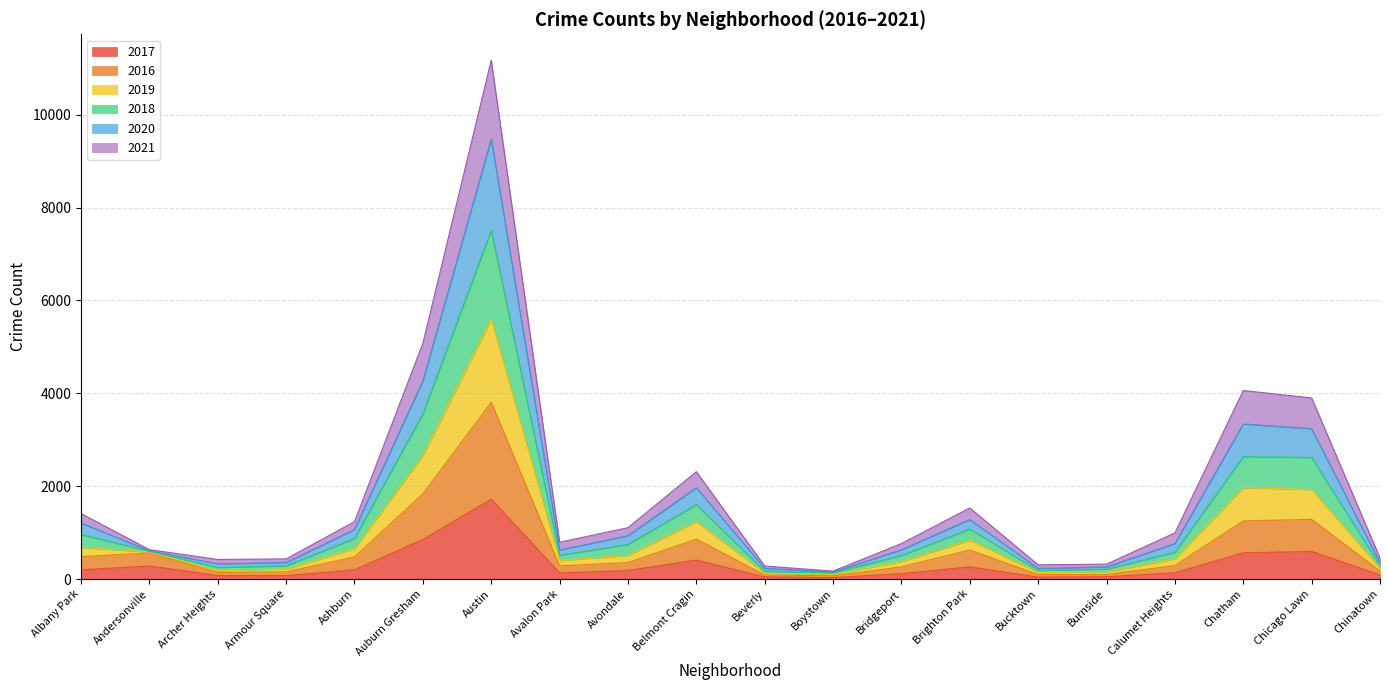

How many lines are shown in the chart?

6